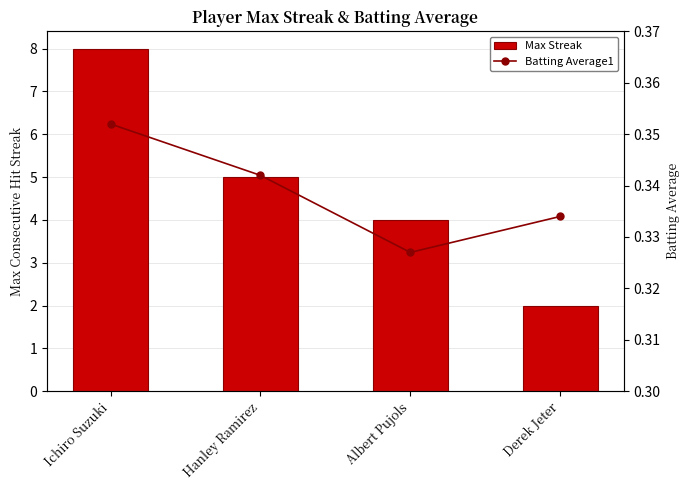

What are all the series names shown in the legend?

Max Streak, Batting Average1